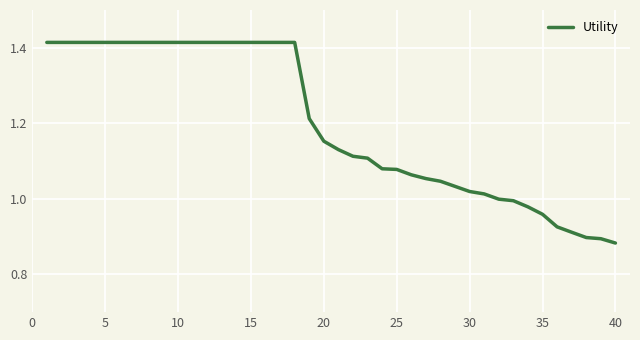

True or false: the data has more than 1 interior local peaks.

False